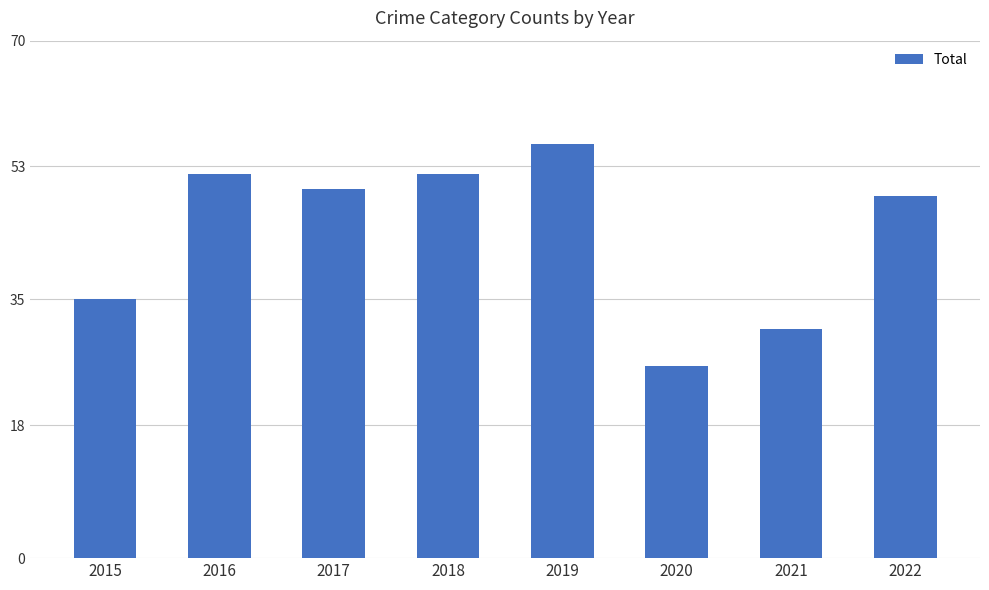

Which has a higher value, 2015 or 2021?

2015